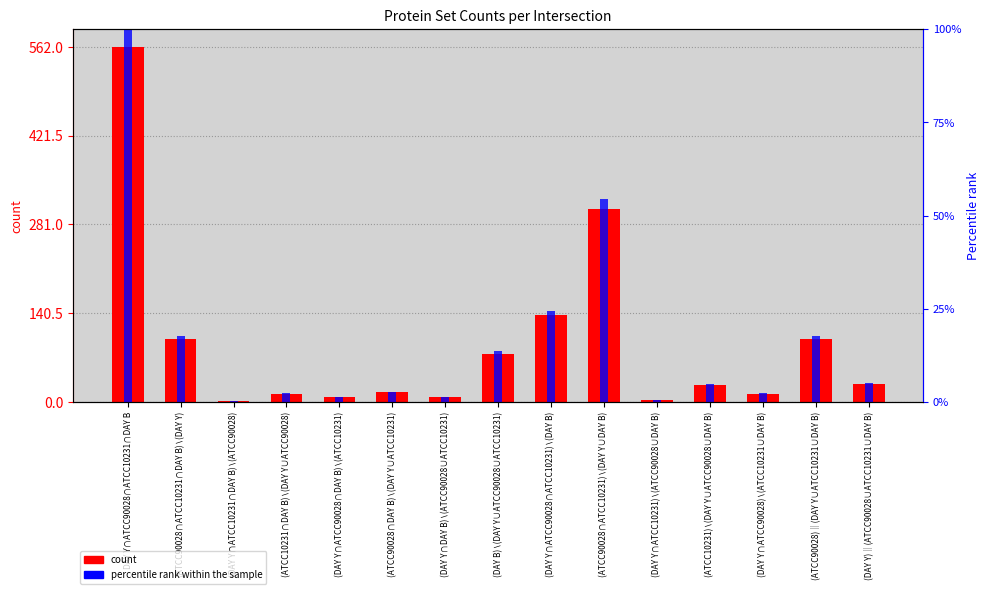

List the series in order of their overall mean, lowest first.

percentile rank within the sample, count